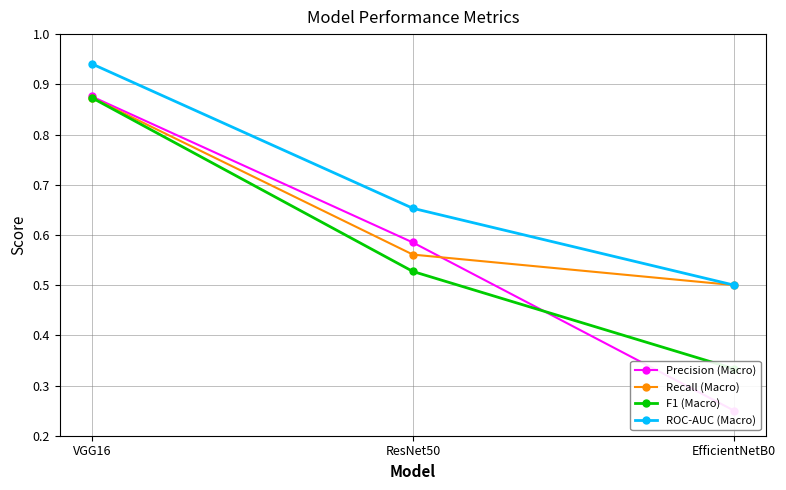

What is the total value across all series at EfficientNetB0?

1.6